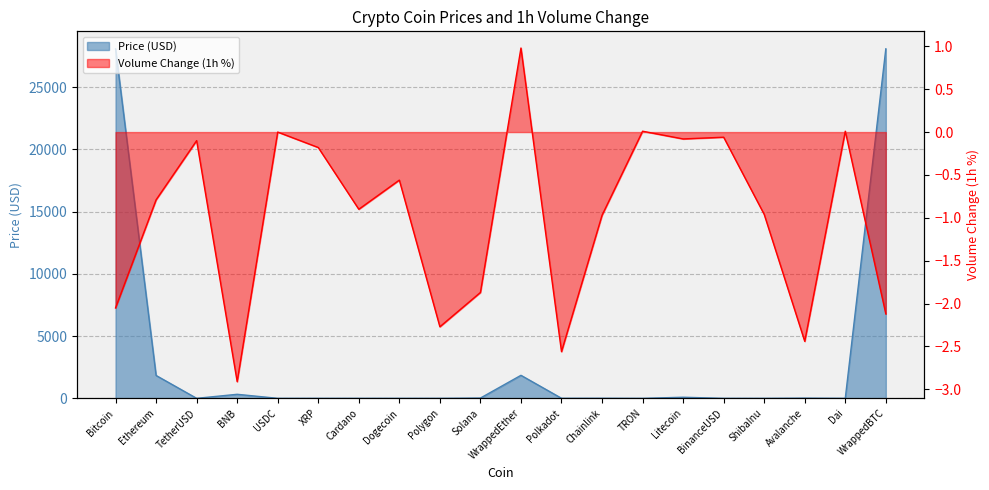

Where is the first local maximum for Volume(1h)?

TetherUSD